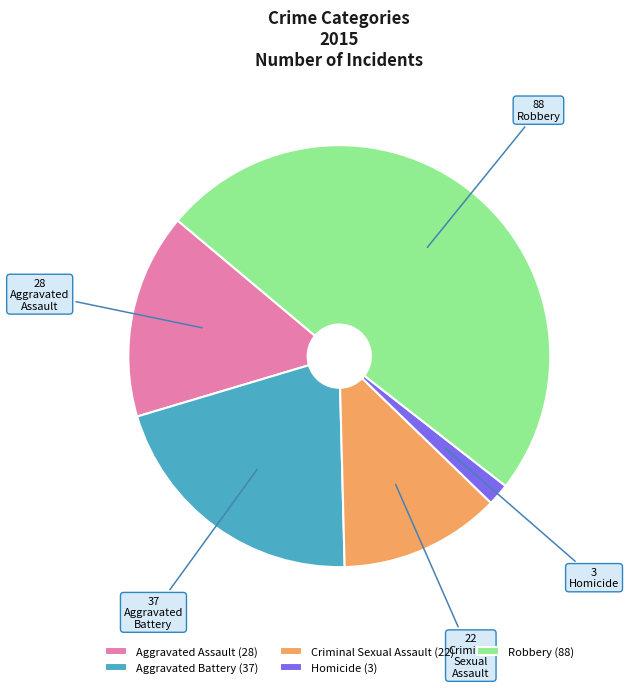

Does Aggravated Assault (28) represent more than half of the total?

No